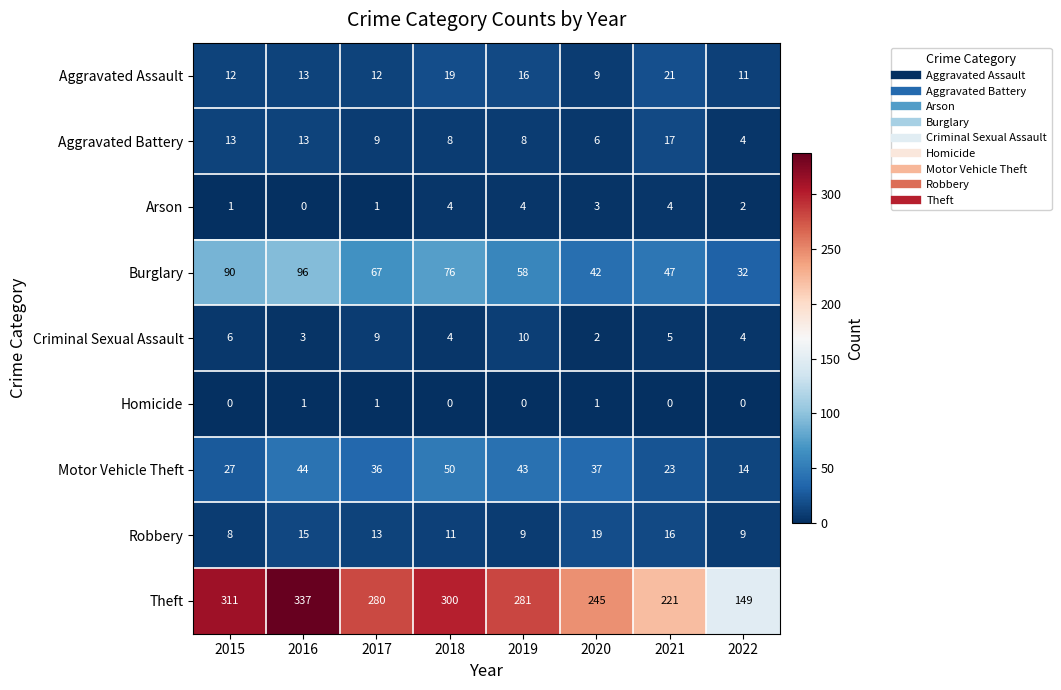

How many categories are shown in the chart?

8